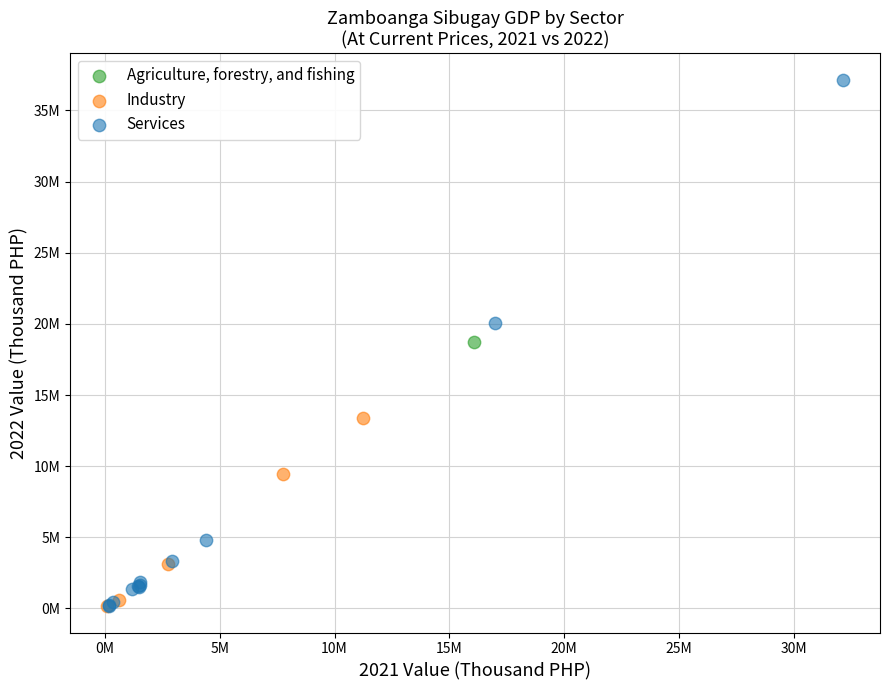

What are all the series names shown in the legend?

Agriculture, forestry, and fishing, Industry, Services